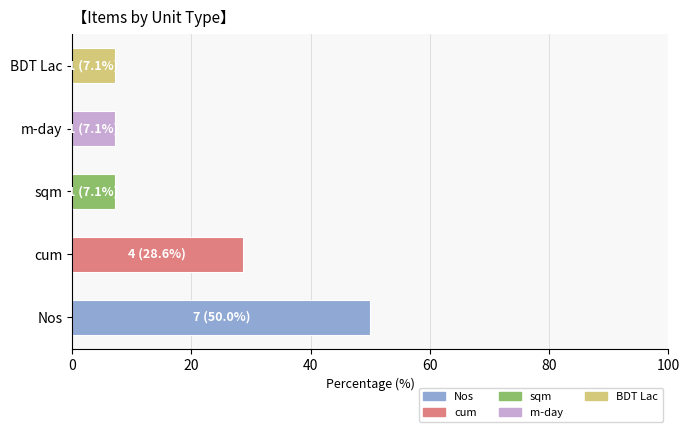

What is the change in value from Nos to sqm?

-42.9